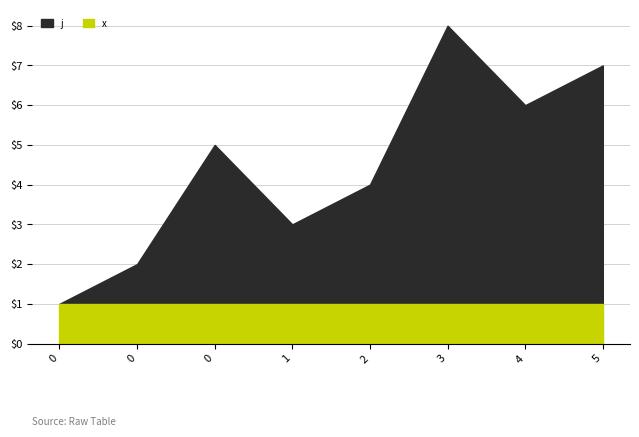

At 0, list the series in order from largest to smallest.

j, x